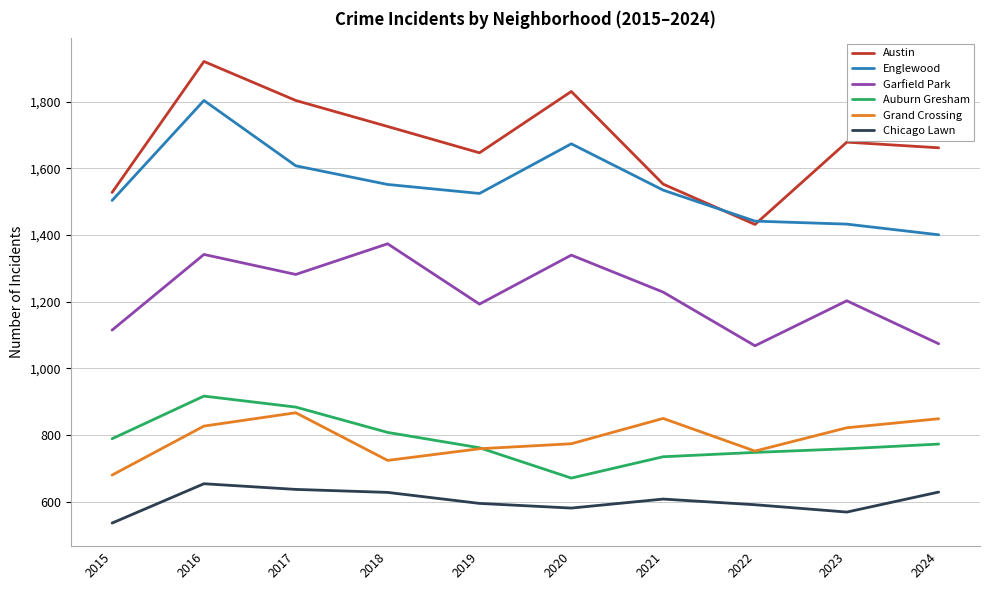

What is the total value across all series at 2024?

6388